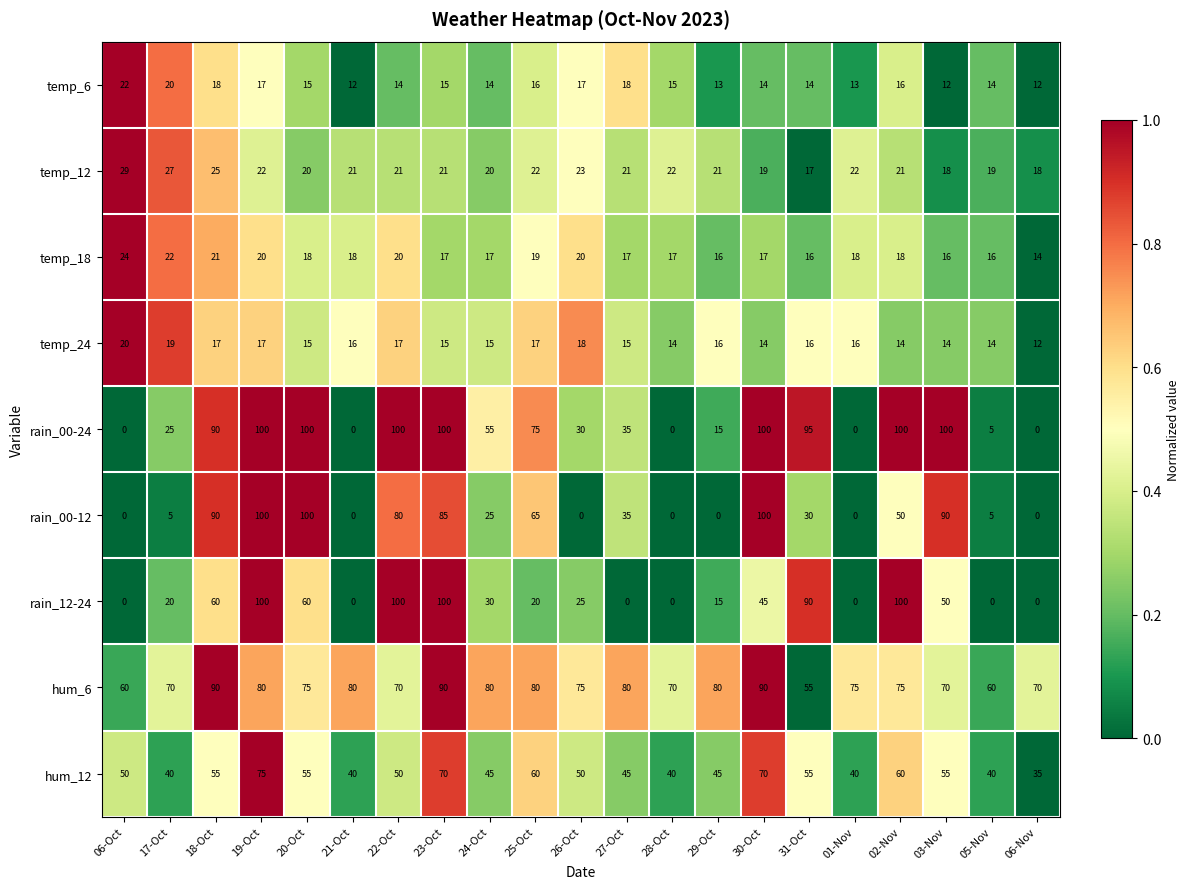

What is the maximum value shown in the chart?

100